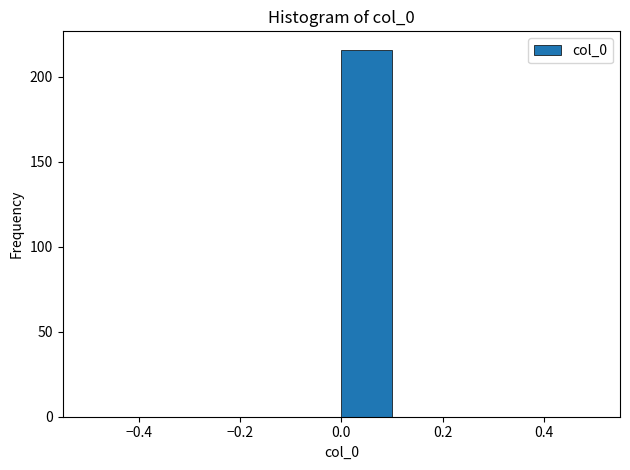

Reading left to right, transcribe this chart: for each bar, give the range it covers on the x-axis and its height. The values are not printed on the chart, so give them approximately, as read against the axis.

-0.5 to -0.4: 0
-0.4 to -0.3: 0
-0.3 to -0.2: 0
-0.2 to -0.1: 0
-0.1 to 0.0: 0
0.0 to 0.1: 215
0.1 to 0.2: 0
0.2 to 0.3: 0
0.3 to 0.4: 0
0.4 to 0.5: 0